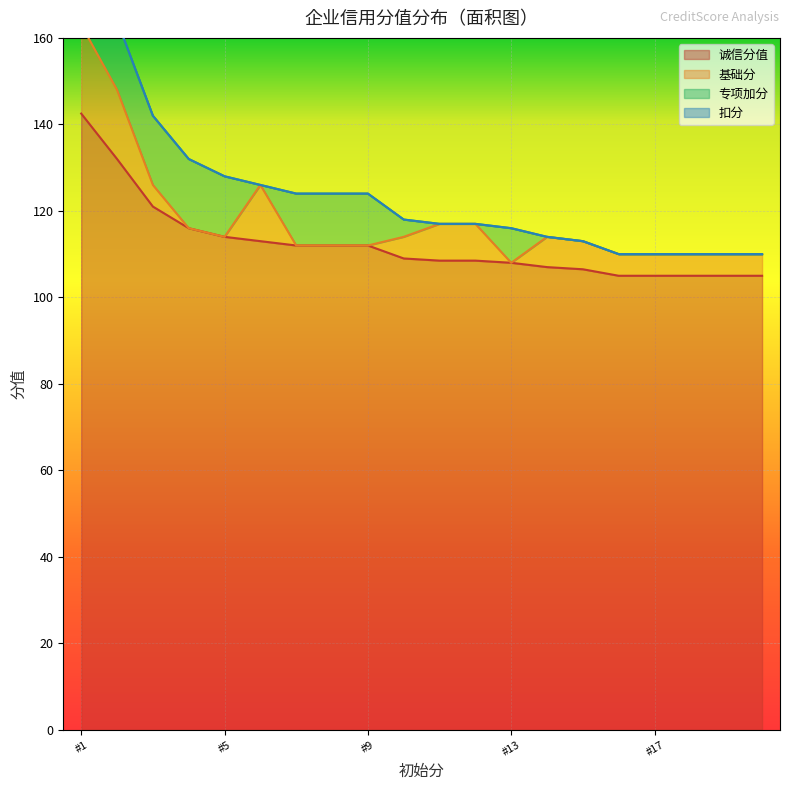

What is the total value across all series at 100?

185.0